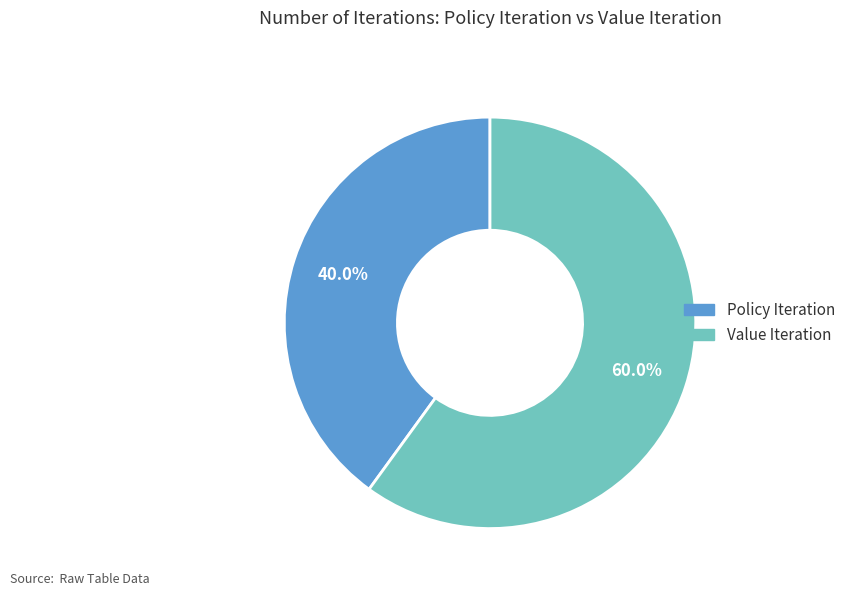

The Policy Iteration slice represents 40% of the pie. True or false?

True